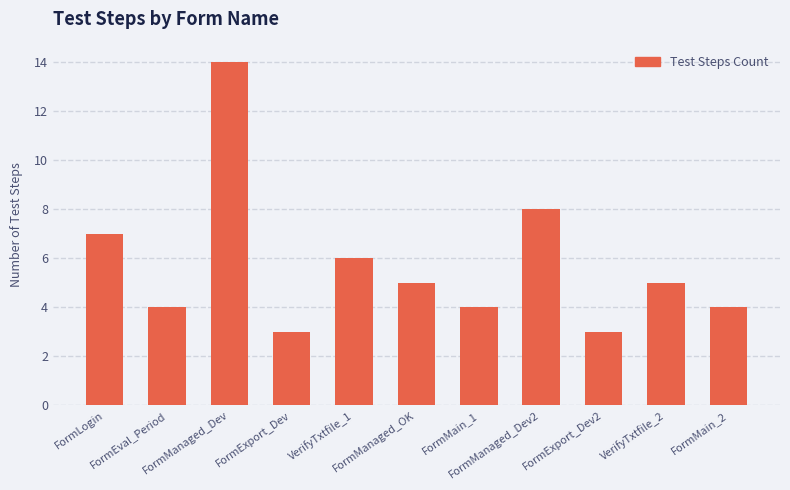

What is the maximum value shown in the chart?

14